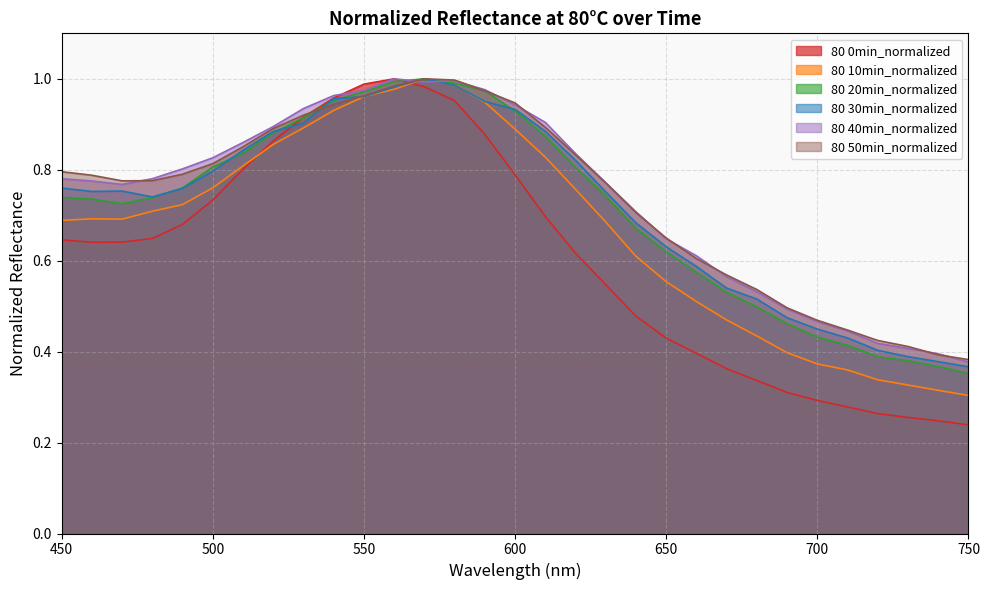

How many interior local peaks does the 80 10min_normalized series have?

2